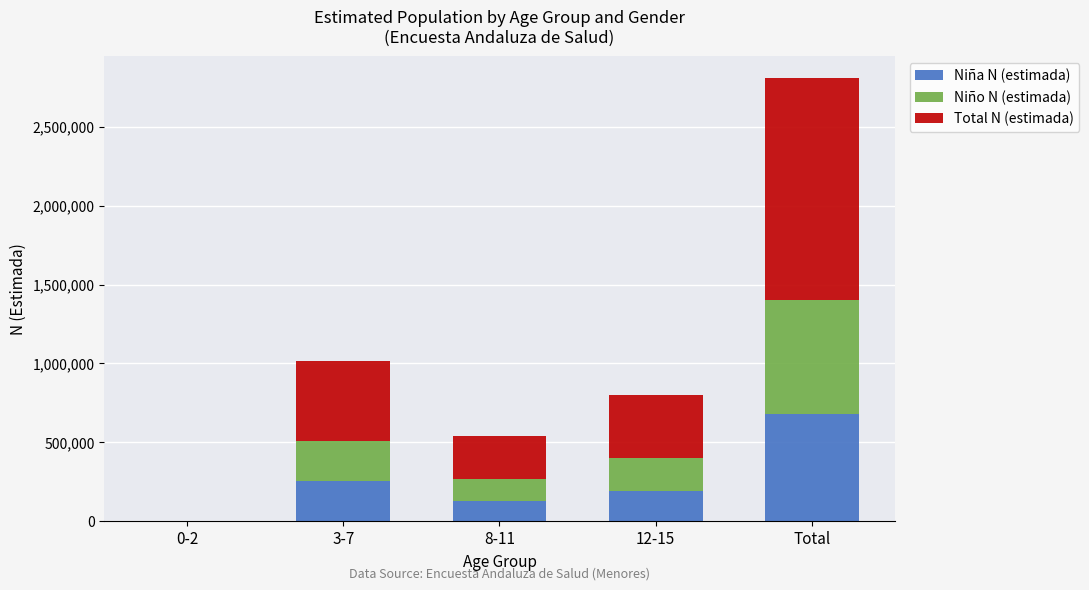

Count the number of data series in this chart.

3